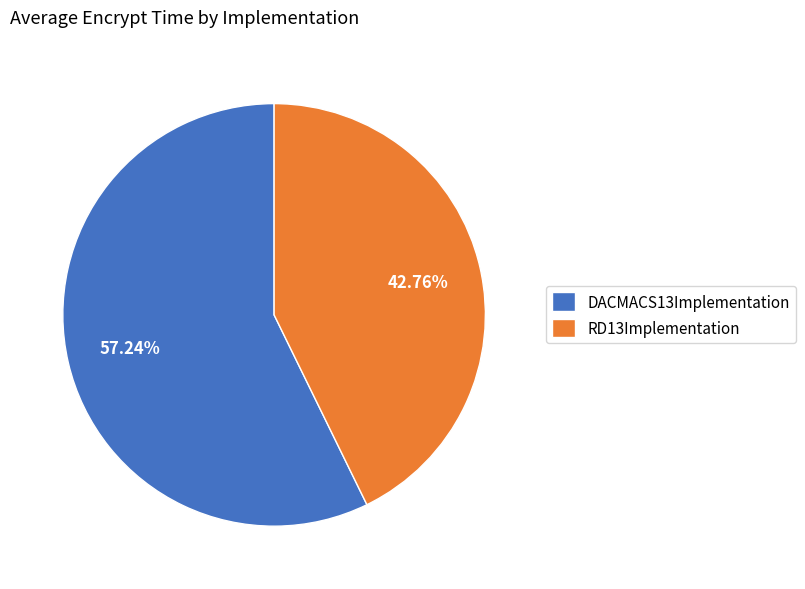

How many slices are in this pie chart?

2